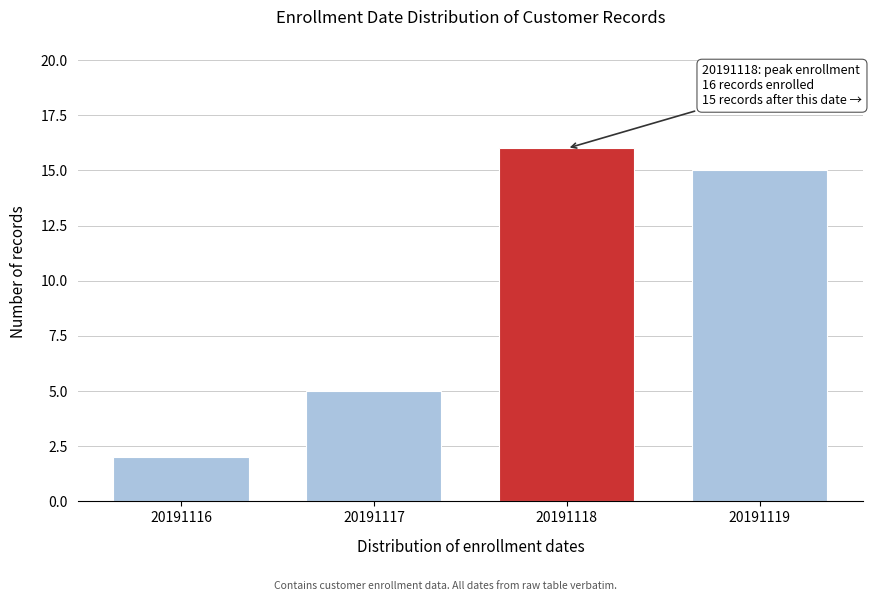

Reading right to left, extract all data points from this chart.

15	16	5	2